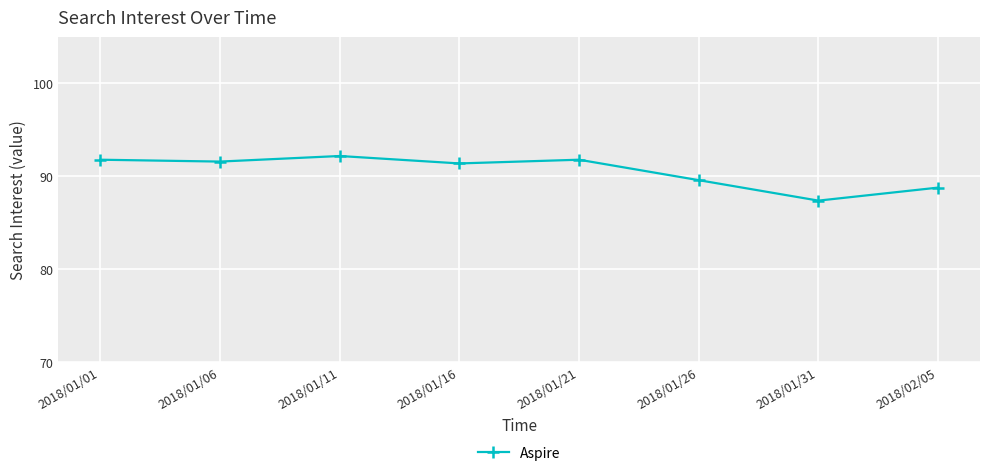

What is the difference between the second highest and minimum values?

4.4